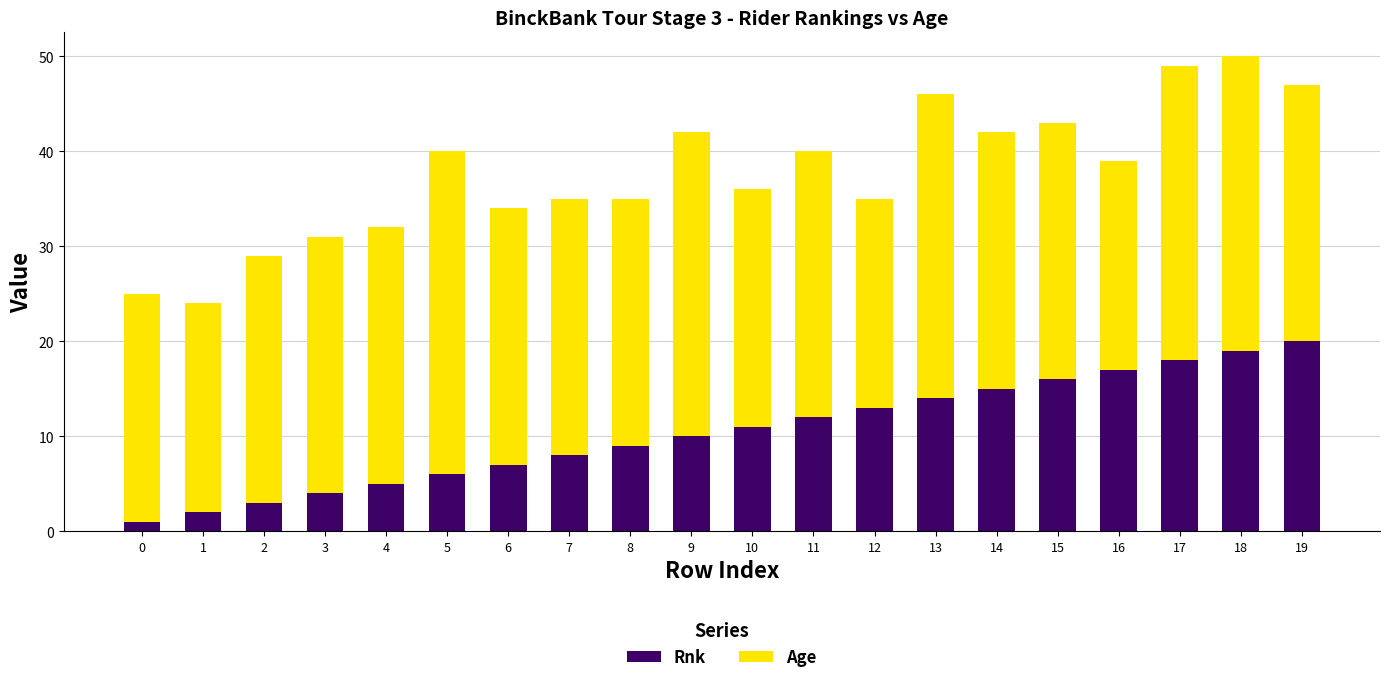

Is it true that Rnk equals 24 at 15?

False